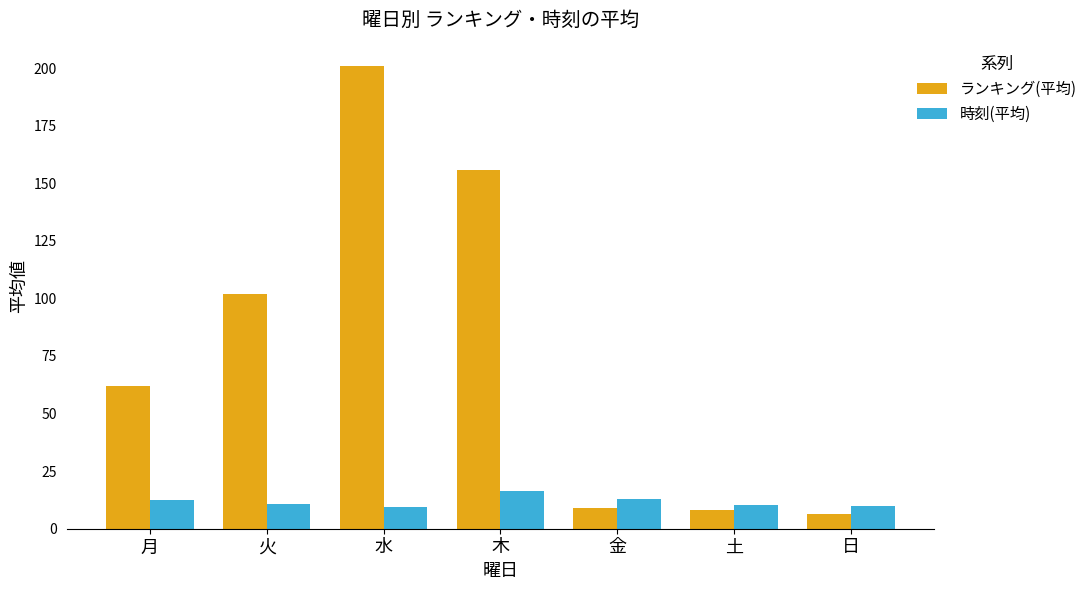

Rank the series at 月 from highest to lowest value.

ランキング(平均), 時刻(平均)